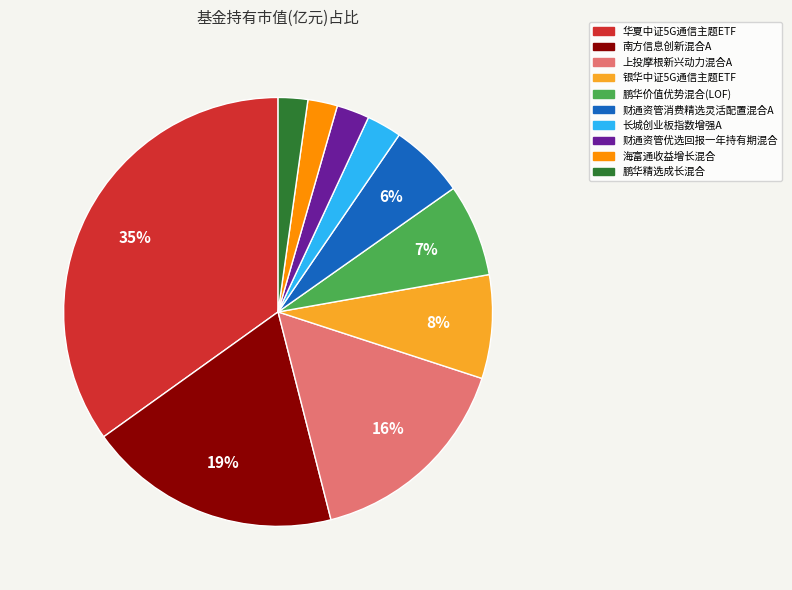

What is the ratio of the value at 华夏中证5G通信主题ETF to the value at 鹏华价值优势混合(LOF)?

5.0